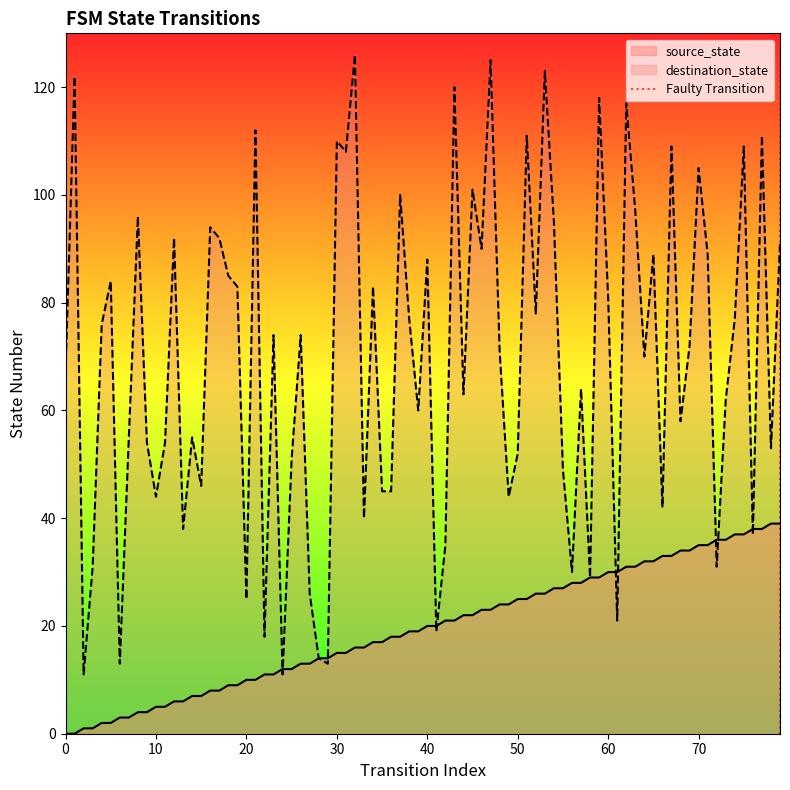

What is the highest value of the destination_state series?

126